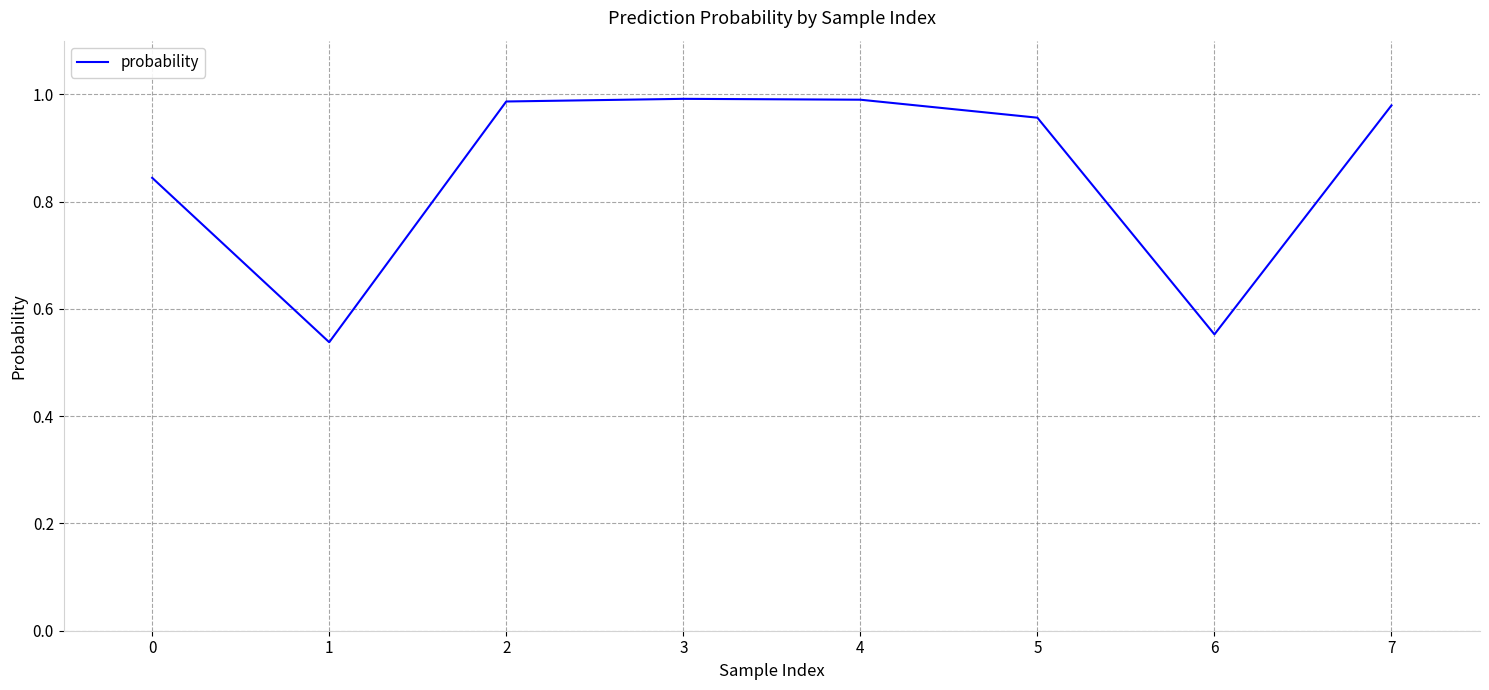

Which has a higher value, 2 or 0?

2